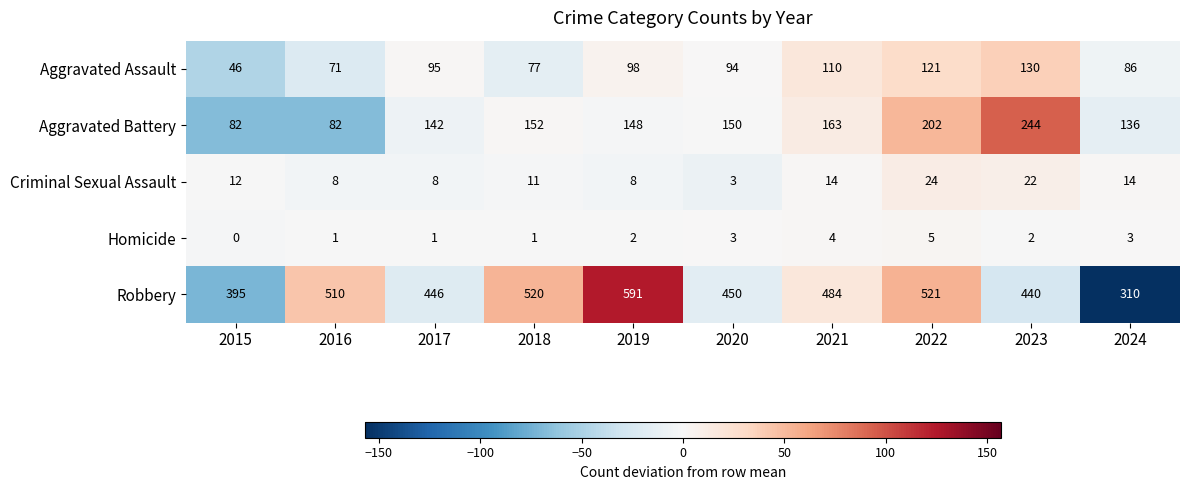

List the labels in order of Aggravated Assault value, largest first.

2023, 2022, 2021, 2019, 2017, 2020, 2024, 2018, 2016, 2015